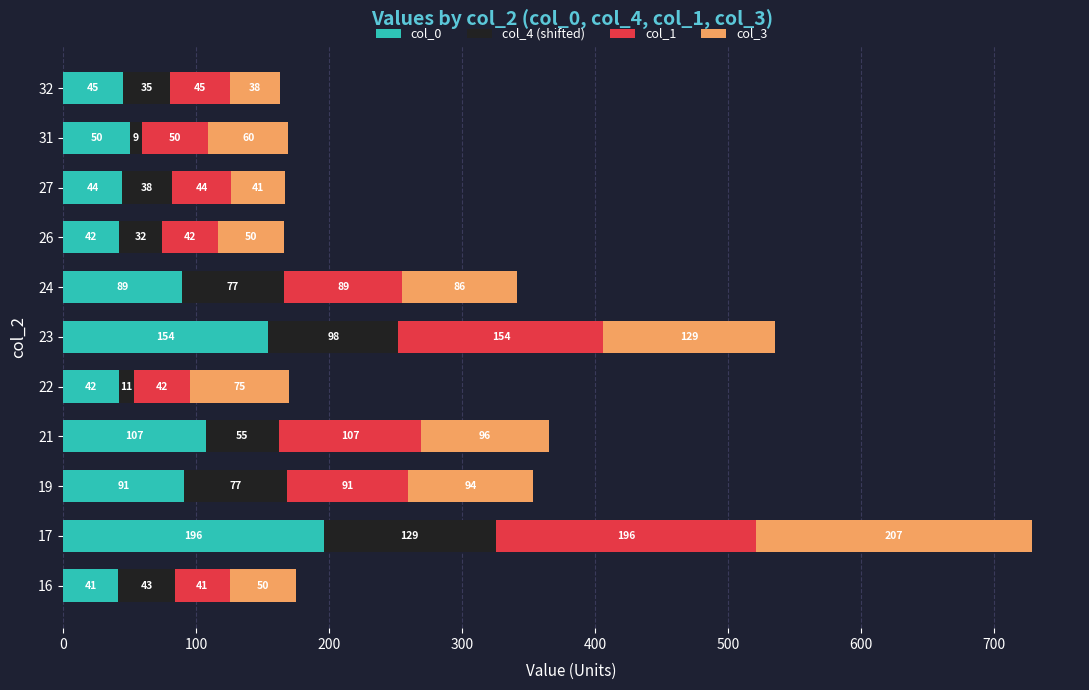

What is the sum of all col_0 values?

901